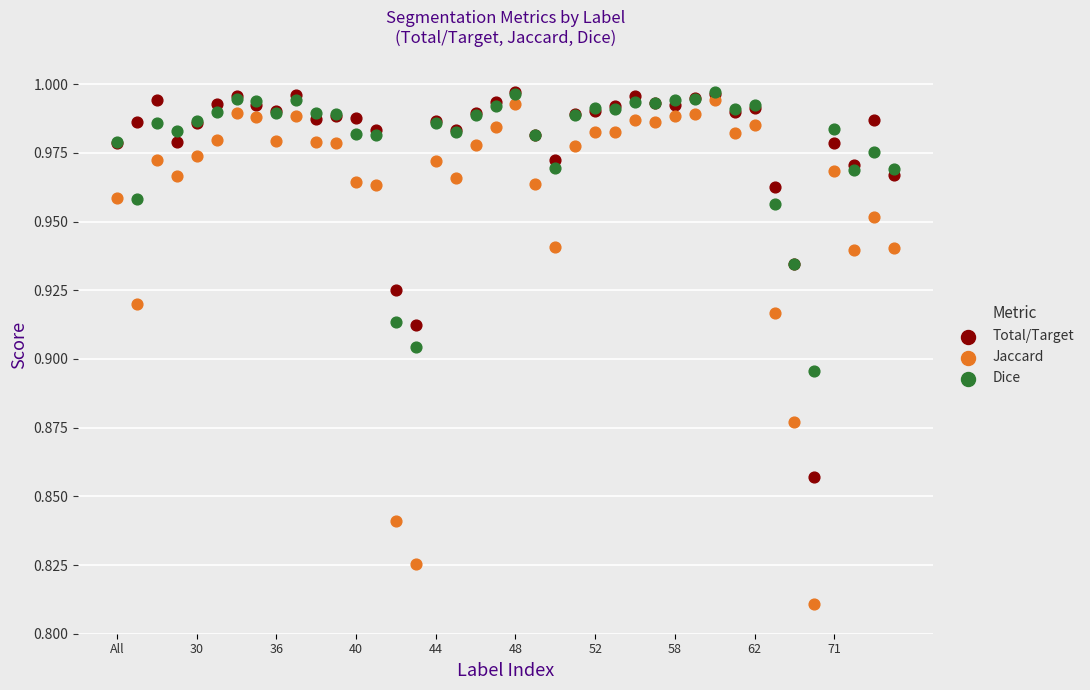

What are all the series names shown in the legend?

Total/Target, Jaccard, Dice